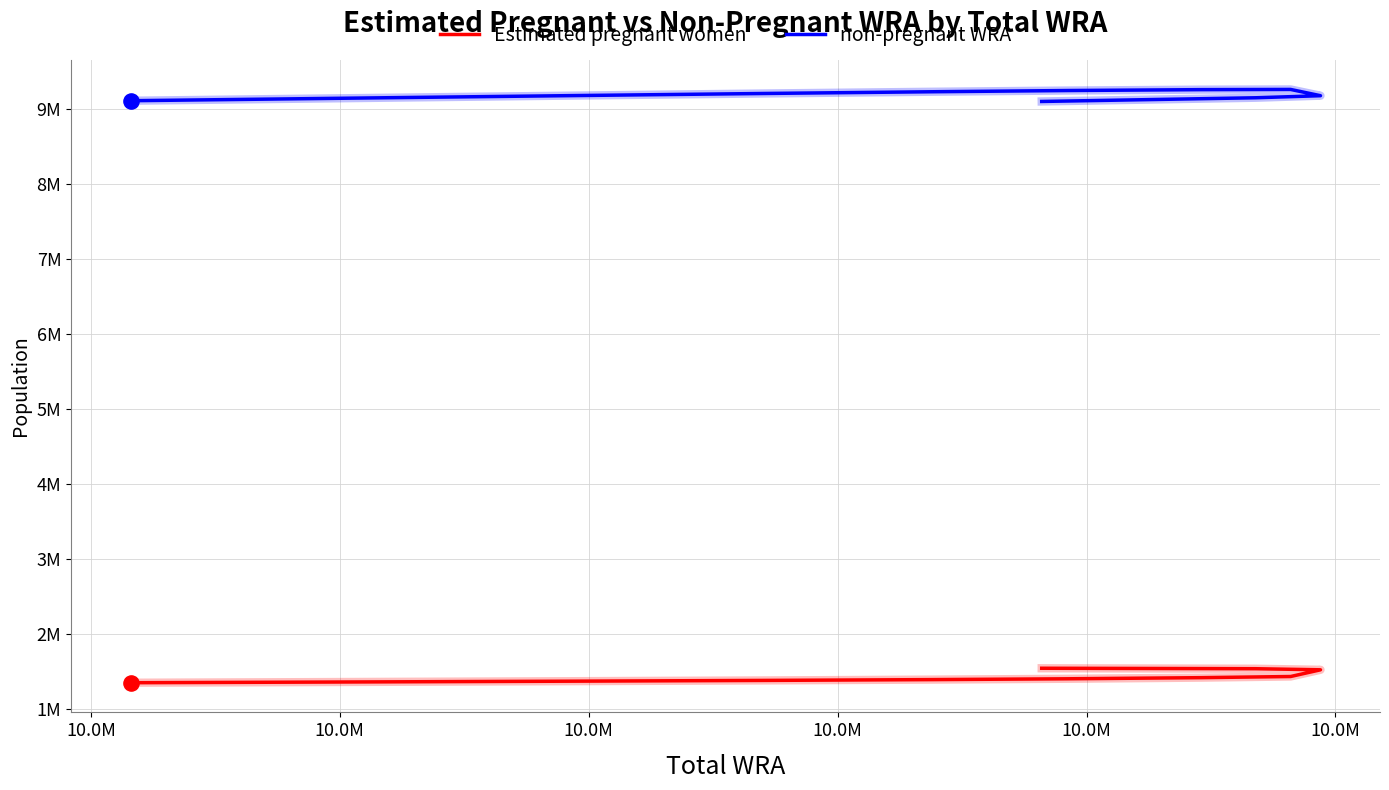

At which category is the sum across all series the highest?

10.0M